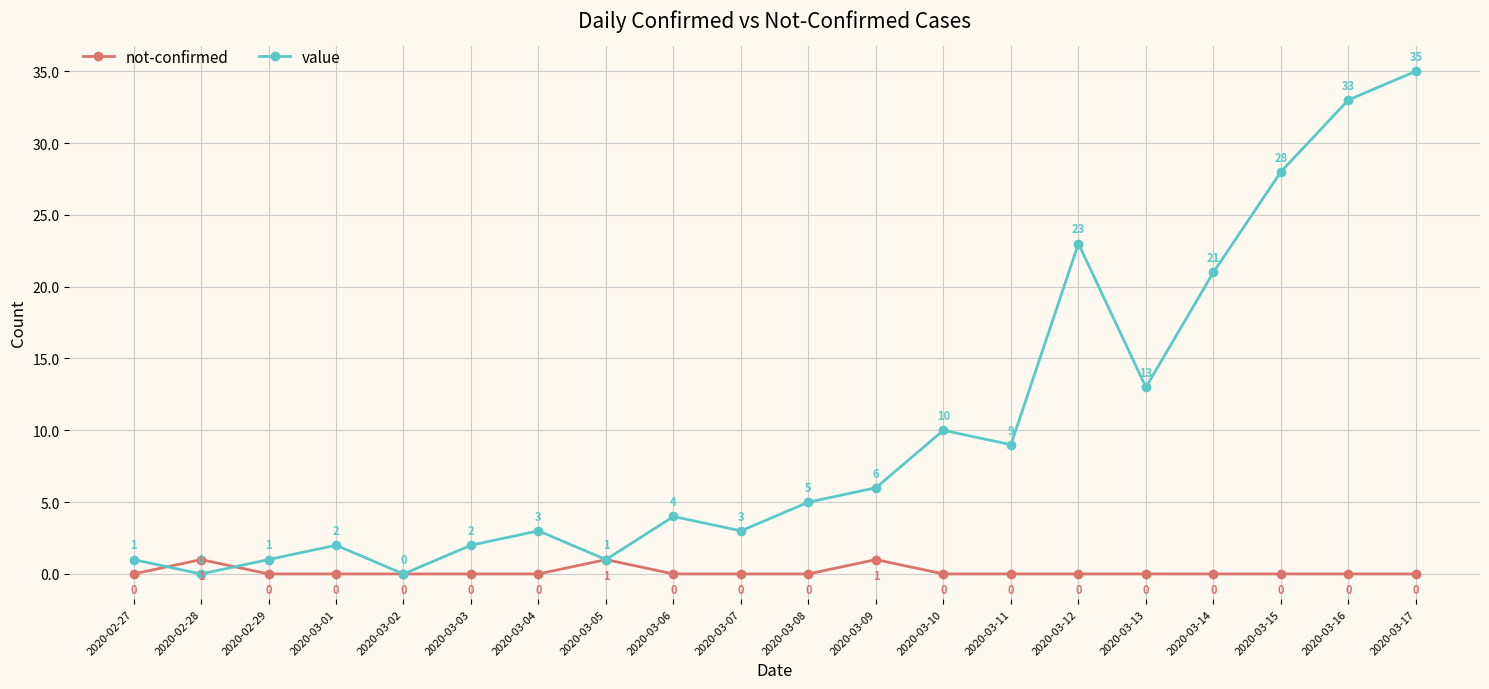

True or false: not-confirmed has a value of 0 at 2020-03-15.

True